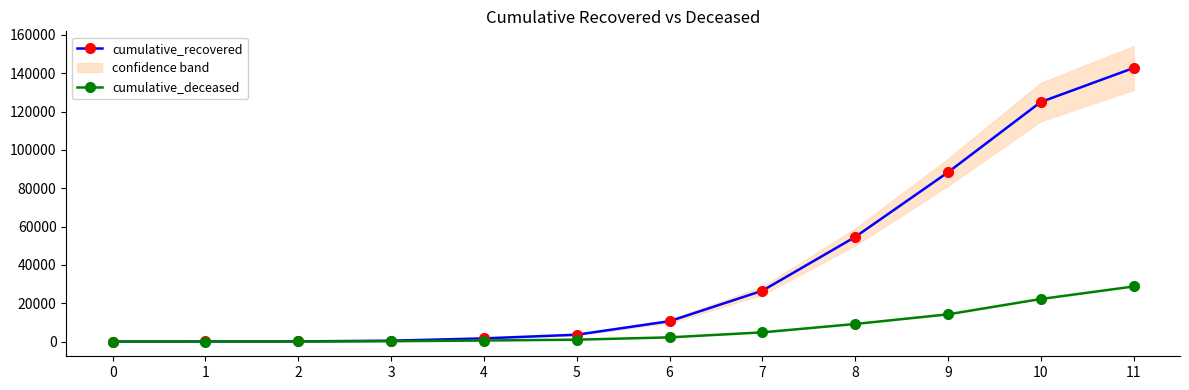

True or false: cumulative_deceased and cumulative_recovered cross at least once.

False